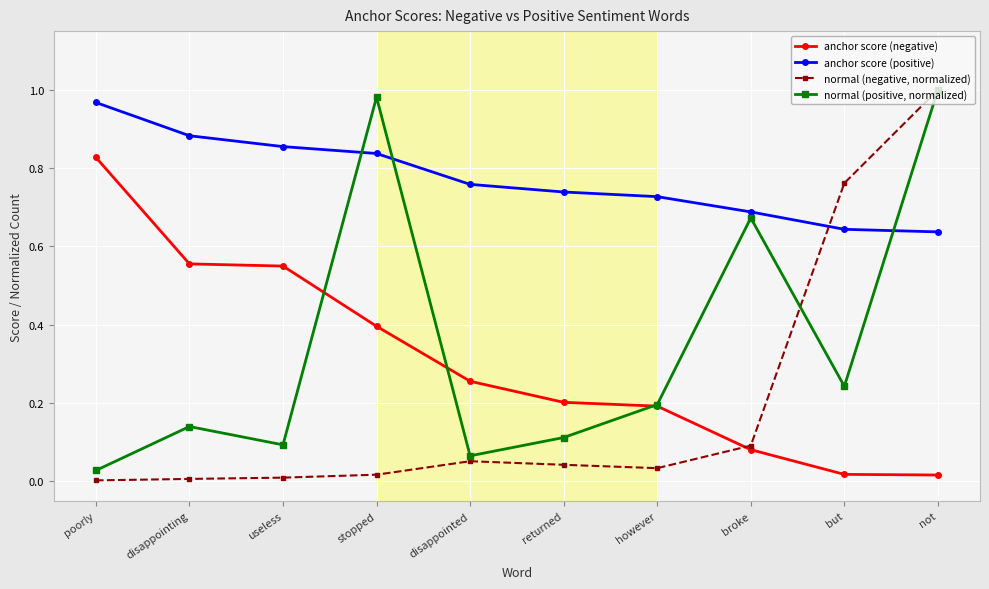

True or false: normal (positive, normalized) and normal (negative, normalized) cross at least once.

True